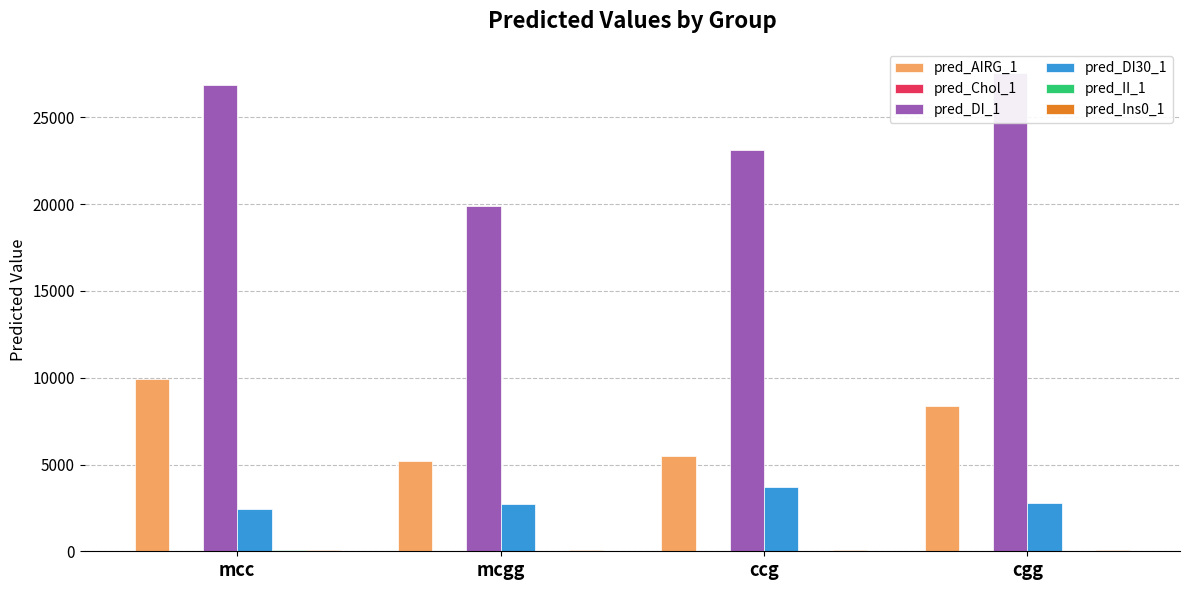

How many data points in pred_Ins0_1 are less than 65?

2